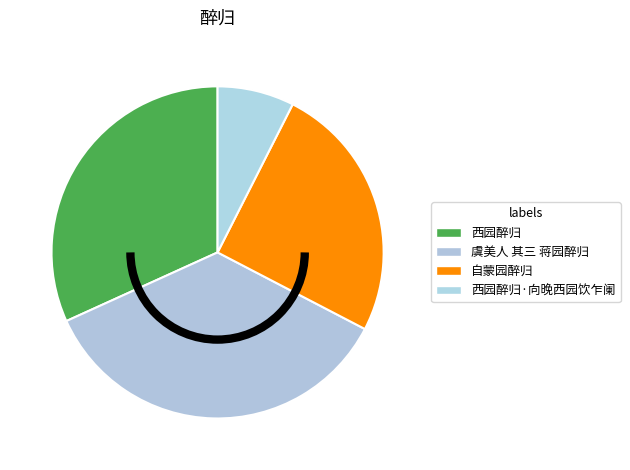

To the nearest percent, what is the average slice percentage?

25%